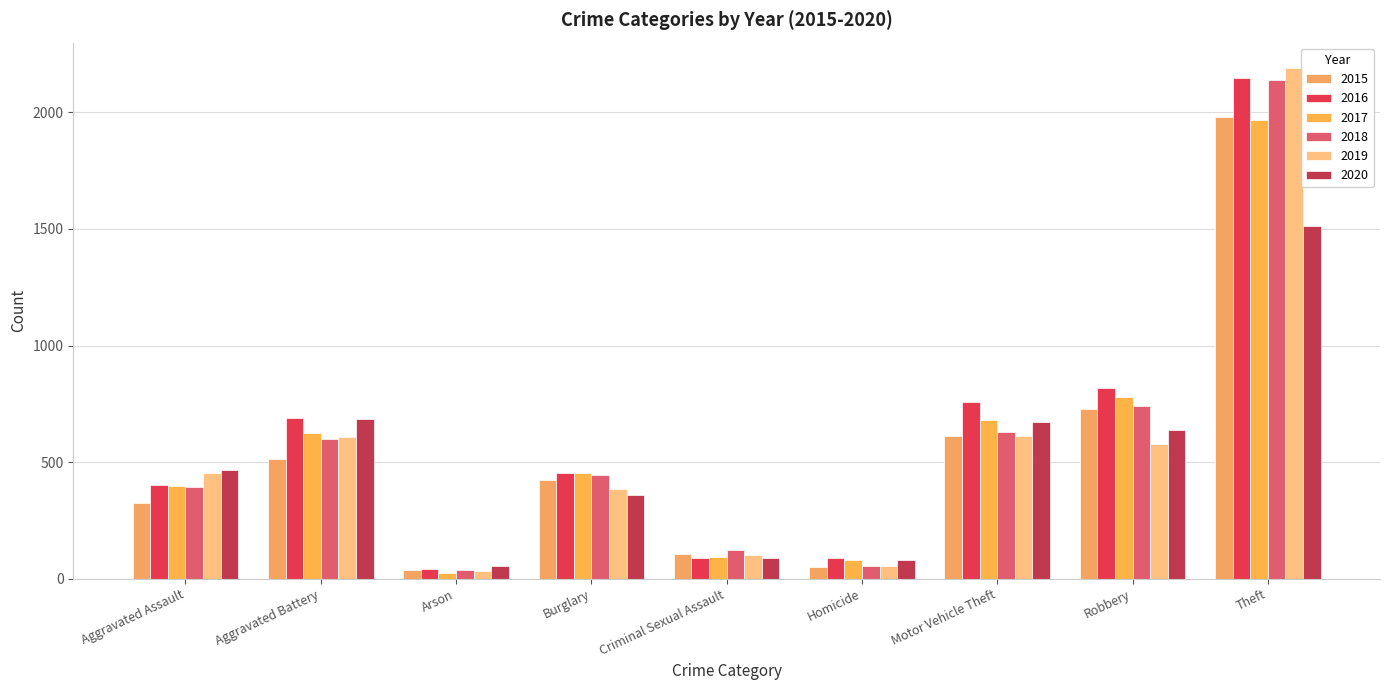

At which label does 2019 reach its minimum?

Arson